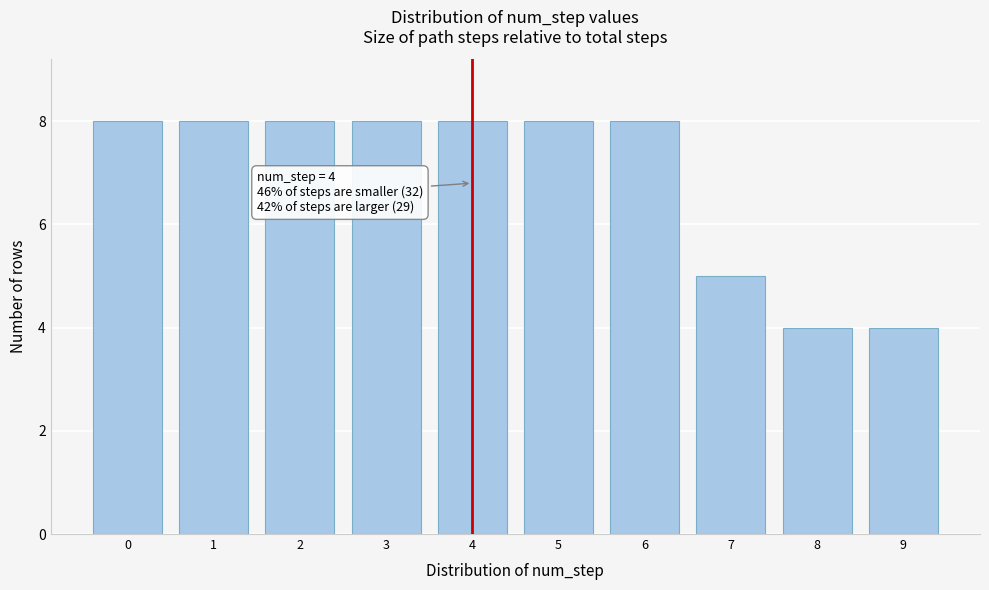

Reading left to right, what are all the values shown in this chart?

0=8	1=8	2=8	3=8	4=8	5=8	6=8	7=5	8=4	9=4